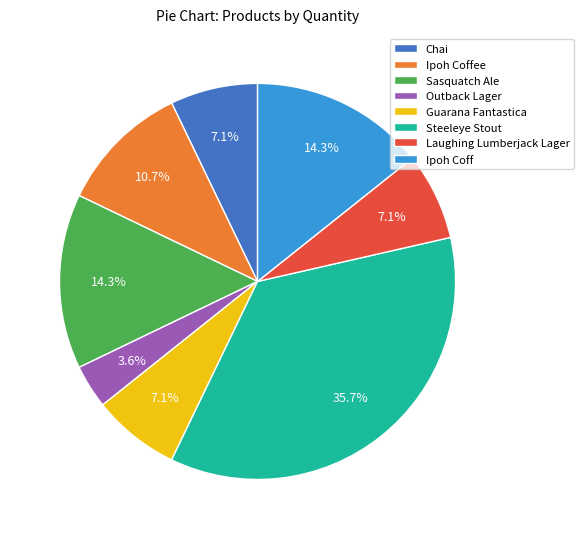

To the nearest percent, what is the difference between the Sasquatch Ale and Ipoh Coffee slice percentages?

4%